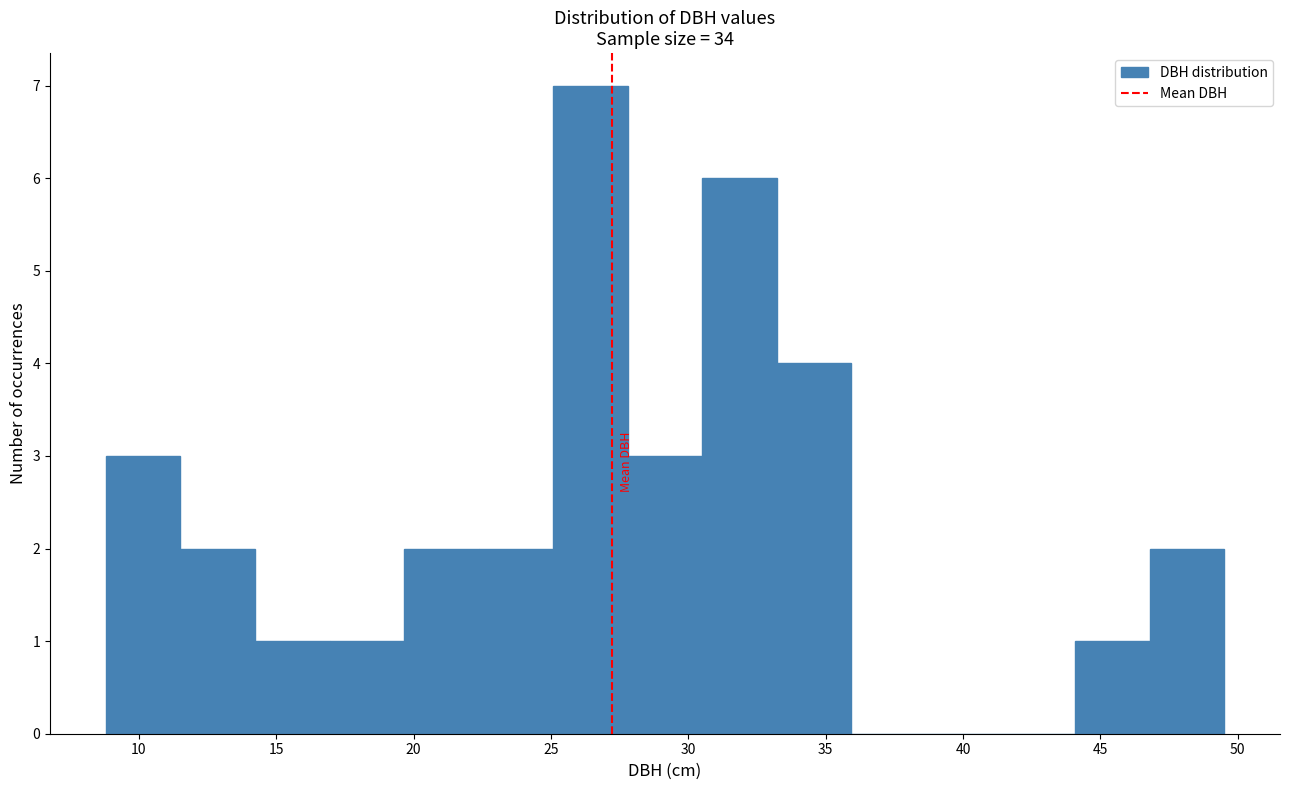

Reading left to right, transcribe this chart: for each bar, give the range it covers on the x-axis and its height. Neither the bar edges nor the heights are printed on the chart, so give them approximately, as read against the axes.

9.0 to 11.5: 3
11.5 to 14.0: 2
14.0 to 17.0: 1
17.0 to 19.5: 1
19.5 to 22.5: 2
22.5 to 25.0: 2
25.0 to 28.0: 7
28.0 to 30.5: 3
30.5 to 33.0: 6
33.0 to 36.0: 4
36.0 to 38.5: 0
38.5 to 41.5: 0
41.5 to 44.0: 0
44.0 to 47.0: 1
47.0 to 49.5: 2